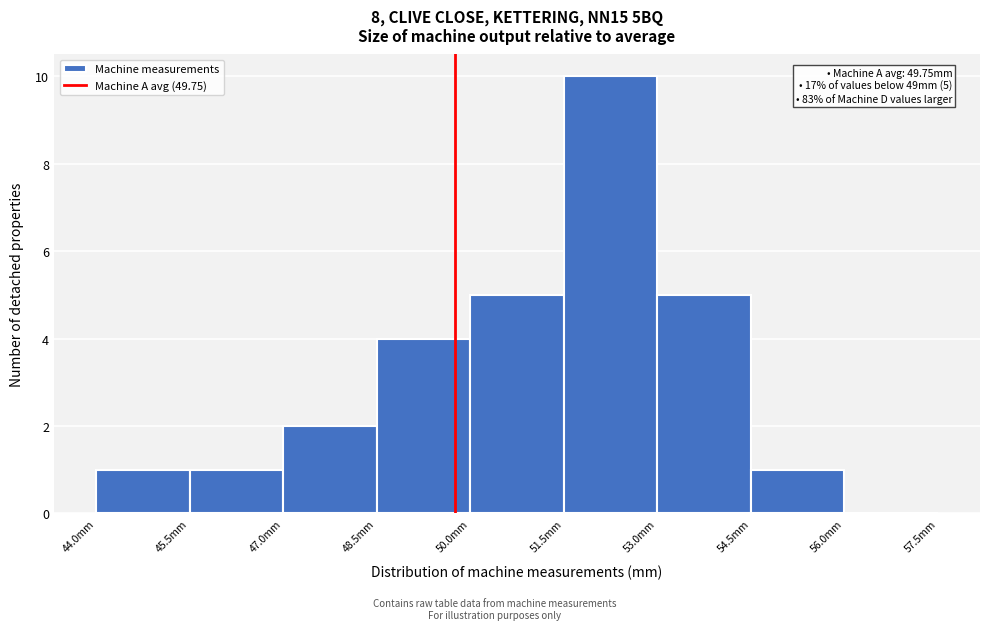

Which range on the x-axis has the tallest bar?

51.5 to 53.0